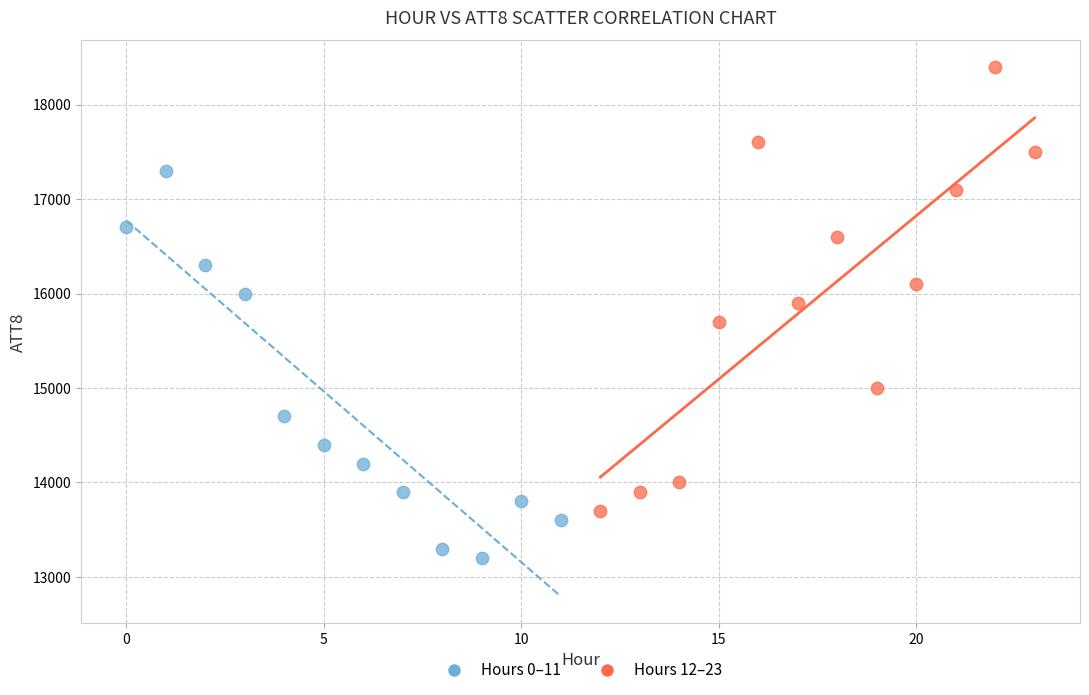

Which series has the widest spread of Y values?

Hours 12–23